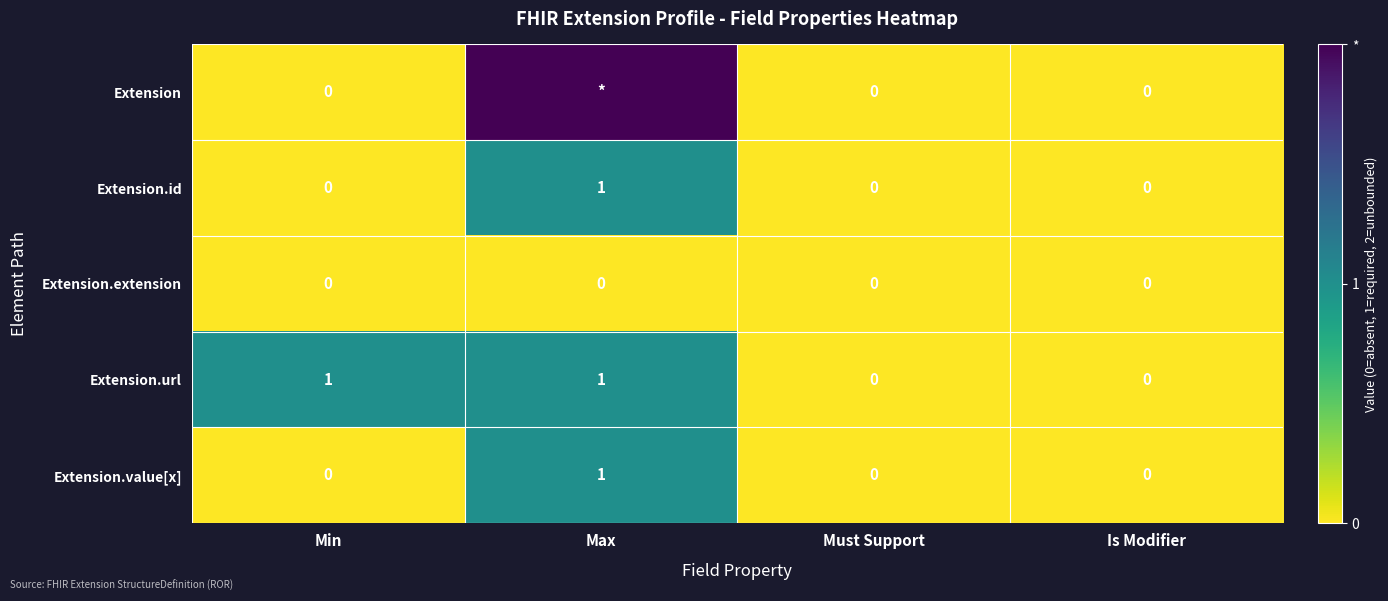

How many Extension.id values are between 0 and 1?

4